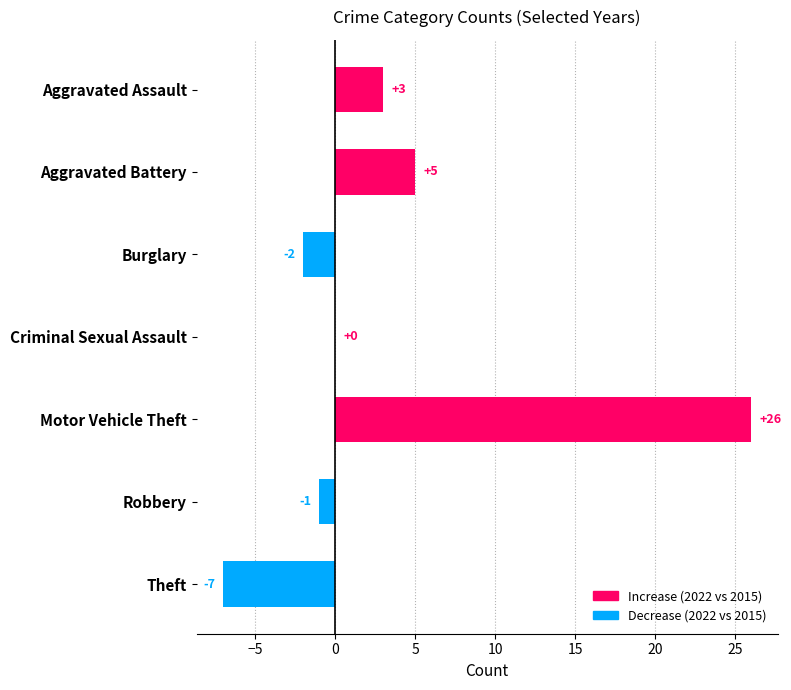

True or false: the data shows 7 at Aggravated Battery.

False